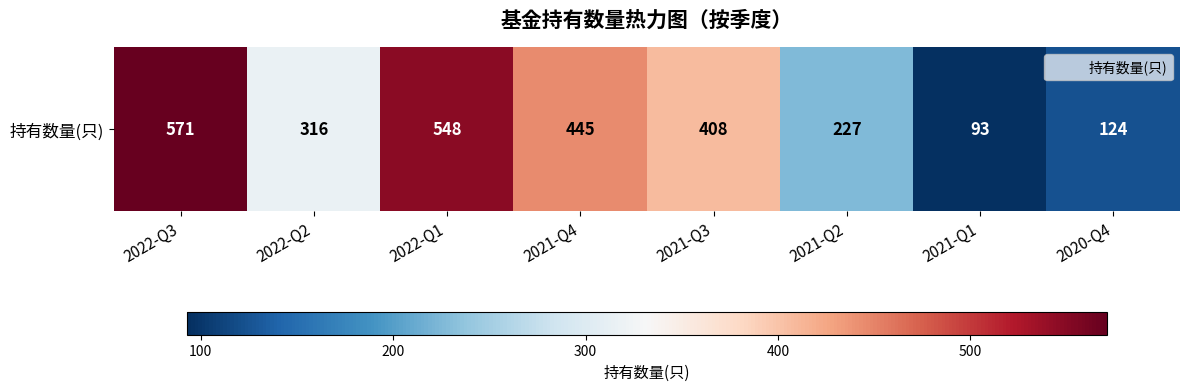

Rank the categories by value from lowest to highest.

2021-Q1, 2020-Q4, 2021-Q2, 2022-Q2, 2021-Q3, 2021-Q4, 2022-Q1, 2022-Q3